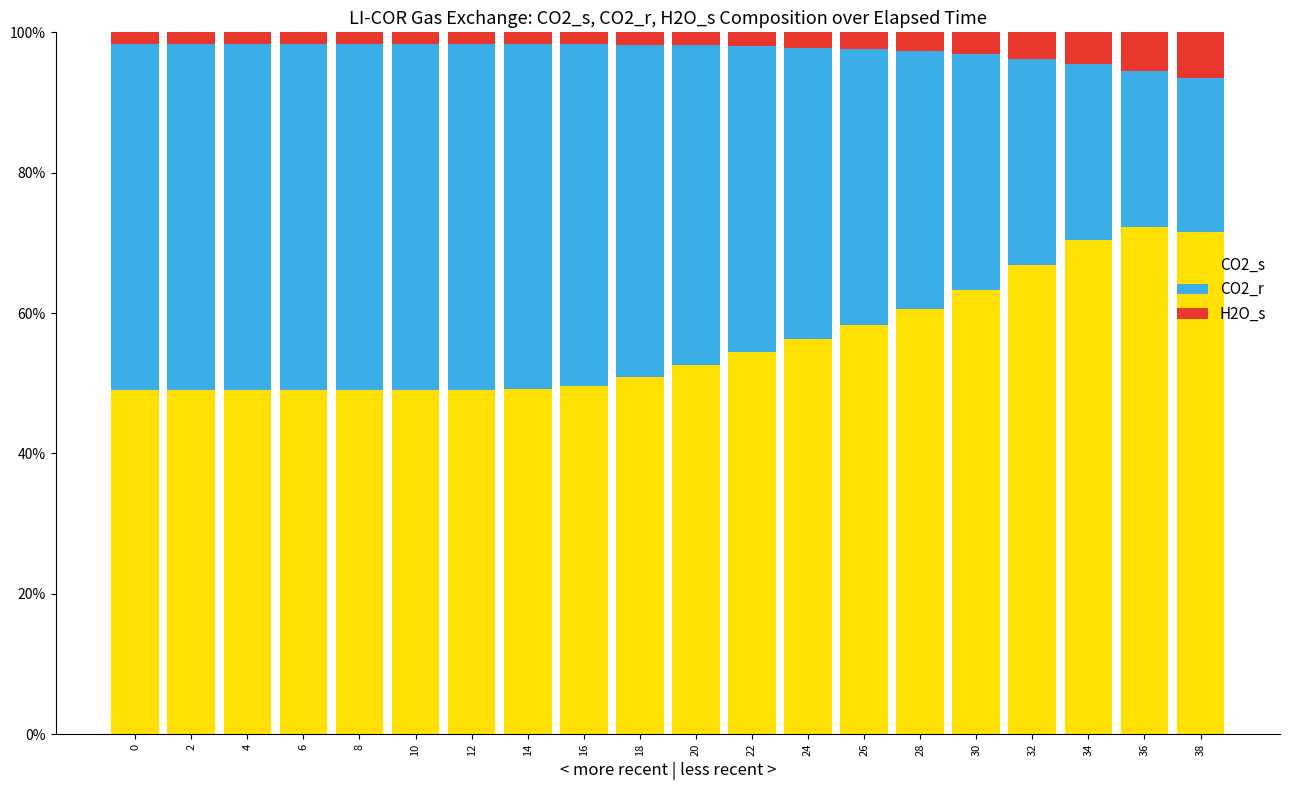

The value of CO2_s at 24 is 56.3. True or false?

True